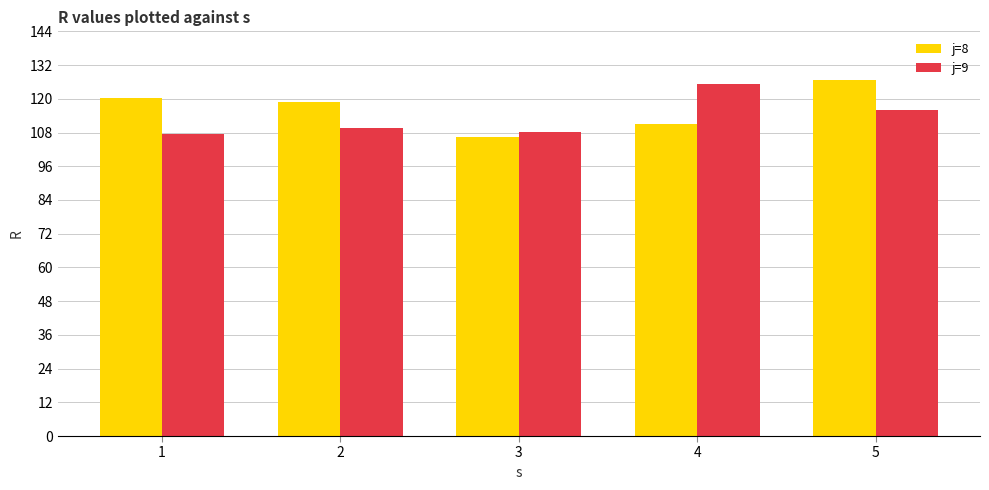

Where is j=8 nearest to the value 116?

2